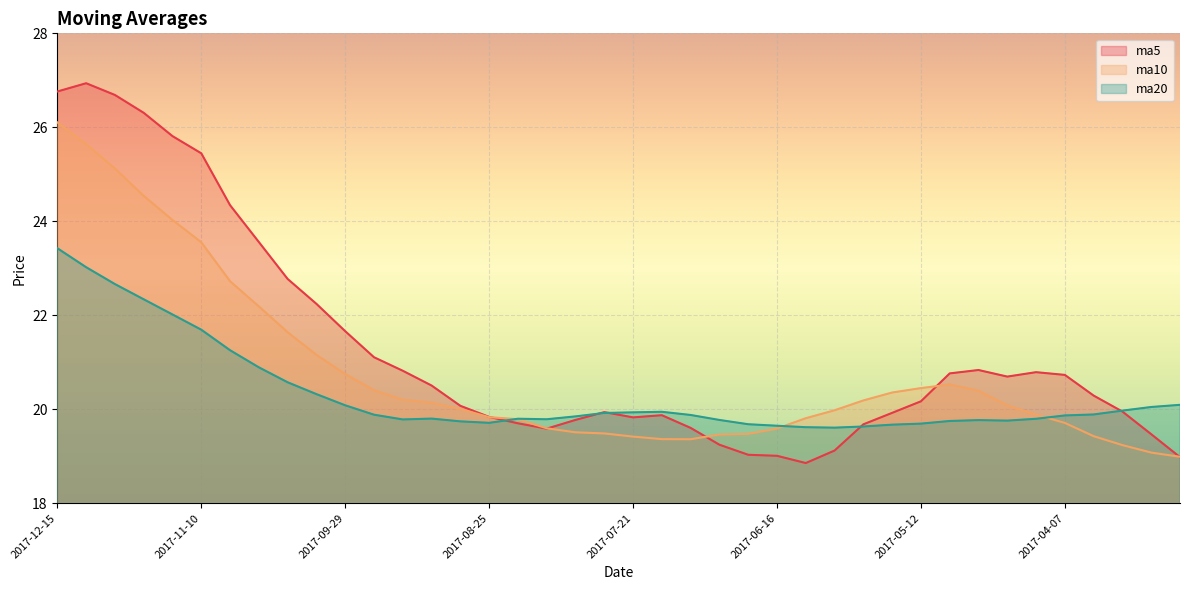

How many interior local valleys does the ma10 series have?

1